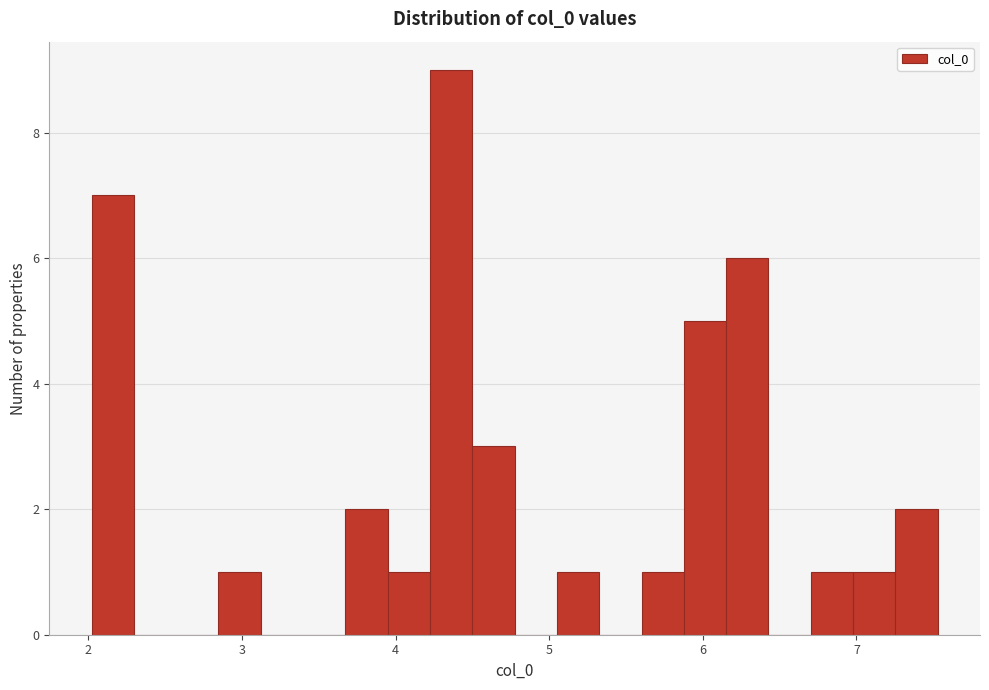

Read against the x-axis, roughly where is the centre of the tallest bar?

4.4